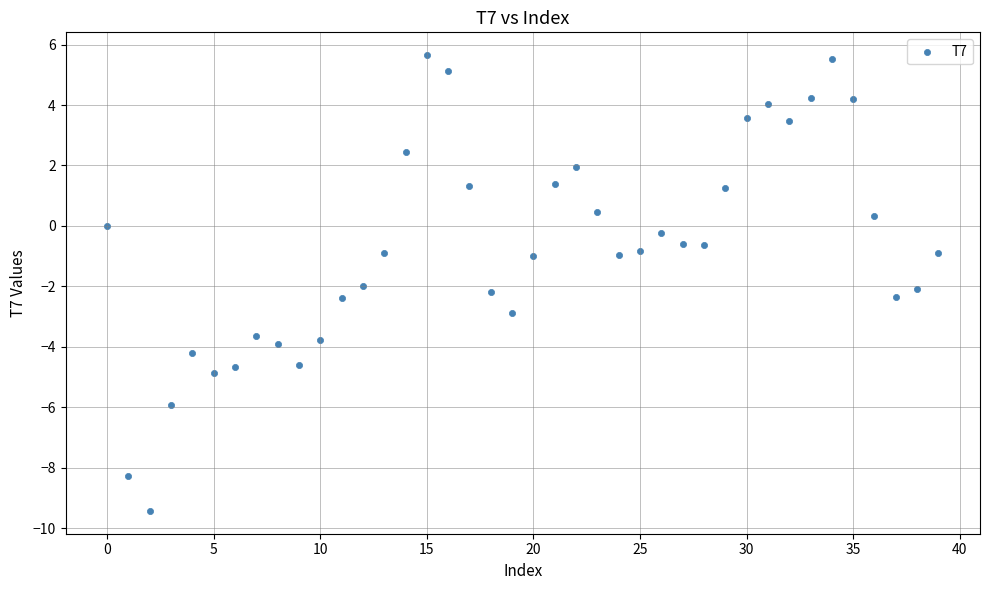

What is the range of Y values (max minus min)?

15.1